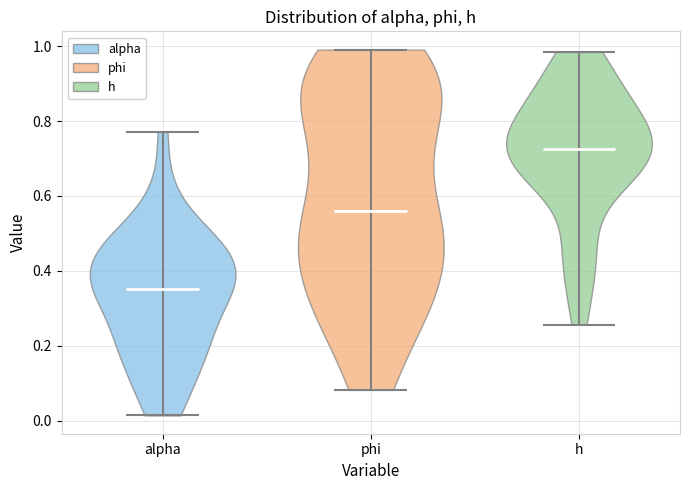

Reading left to right, read every violin against the y-axis: where its median line is, and the lowest and highest points it reaches. The values are not printed on the chart, so give them approximately, as read against the axis.

alpha: median line 0.36, lowest point 0.02, highest point 0.78
phi: median line 0.56, lowest point 0.08, highest point 1.00
h: median line 0.72, lowest point 0.26, highest point 0.98